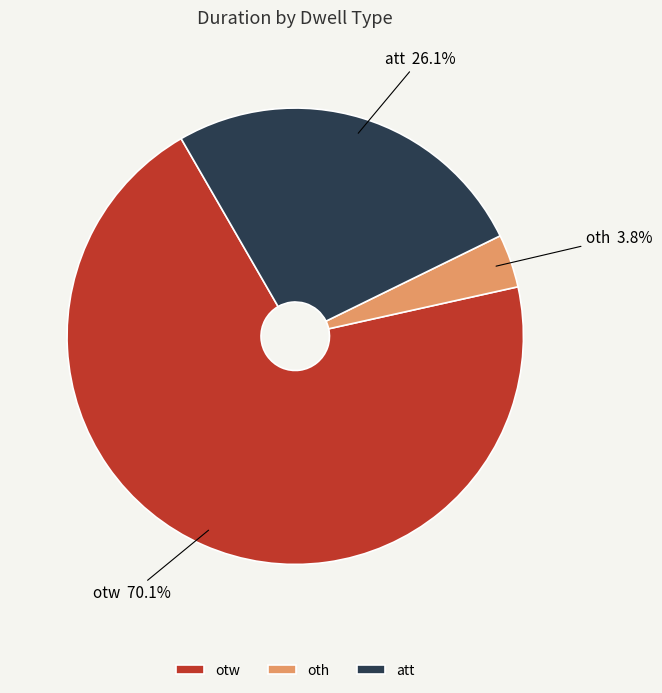

Between oth and otw, which is larger?

otw